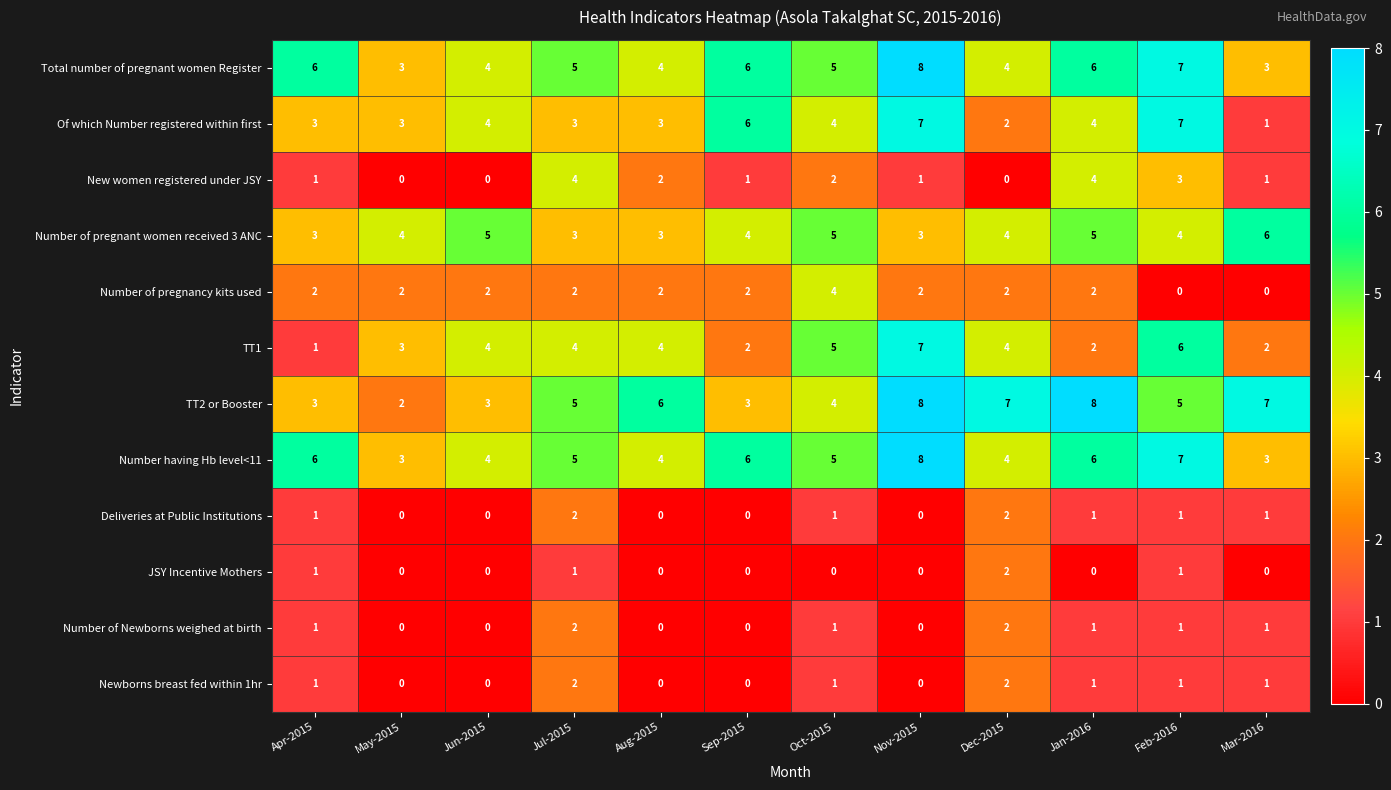

True or false: Deliveries at Public Institutions has a value of 2 at Jul-2015.

True